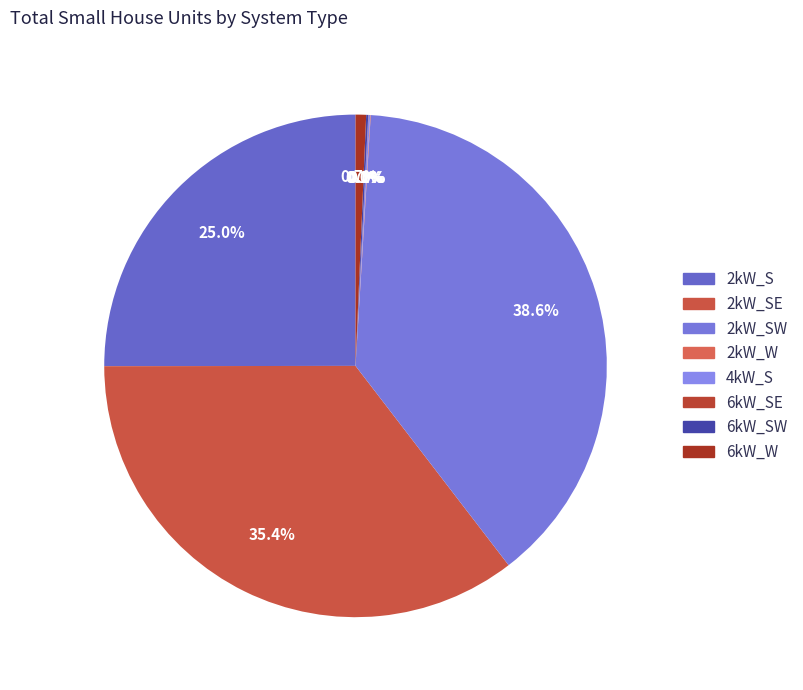

To the nearest percent, what is the difference between the largest and smallest slice percentages?

39%